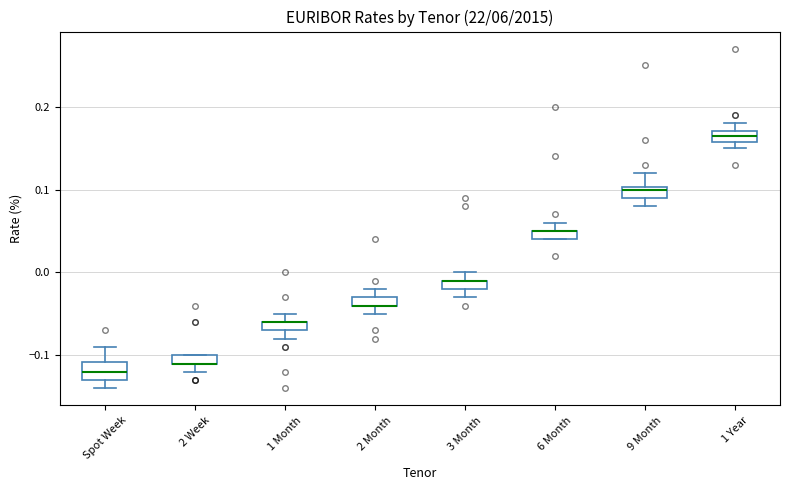

Where is the upper edge of the box for 3 Month on the y-axis? The values are not printed on the chart, so give them approximately, as read against the axis.

-0.01